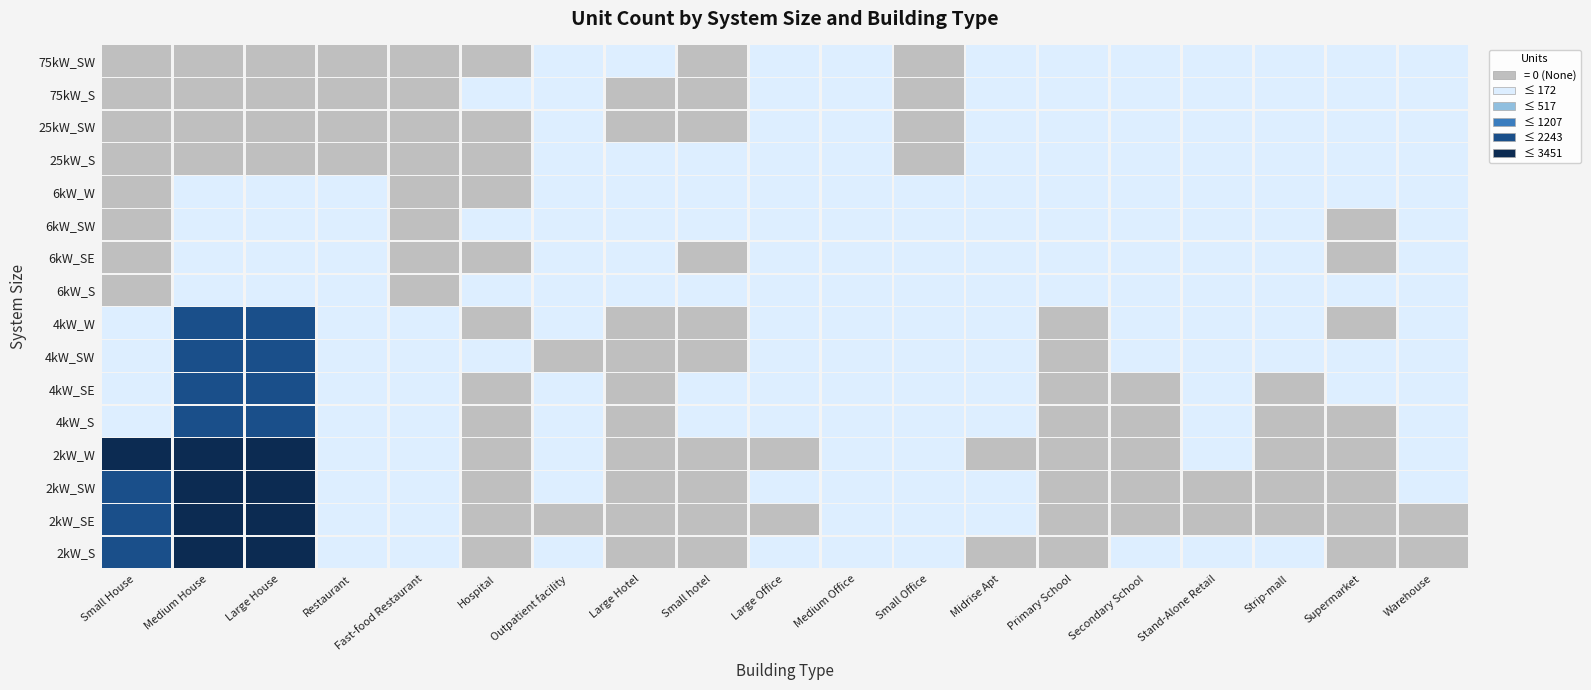

Reading left to right, what are all the values shown in this chart?

2kW_S: 2133	3184	3406	9	6	0	1	0	0	1	7	65	0	0	1	1	1	0	0
2kW_SE: 2204	3160	3451	6	5	0	0	0	0	0	16	75	1	0	0	0	0	0	0
2kW_SW: 2236	3279	3429	7	6	0	2	0	0	1	7	91	2	0	0	0	0	0	2
2kW_W: 2275	3227	3367	4	7	0	1	0	0	0	9	62	0	0	0	2	0	0	3
4kW_S: 65	1336	1920	11	2	0	1	0	1	6	23	77	1	0	0	7	0	0	5
4kW_SE: 56	1328	1907	8	5	0	2	0	1	4	20	96	1	0	0	5	0	1	4
4kW_SW: 67	1344	1962	4	2	2	0	0	0	6	18	84	1	0	2	6	1	1	5
4kW_W: 52	1356	1903	5	4	0	3	0	0	5	31	75	1	0	1	5	1	0	4
6kW_S: 0	26	141	2	0	1	8	3	1	21	28	38	5	4	4	30	3	6	14
6kW_SE: 0	26	121	1	0	0	3	3	0	22	37	23	4	3	3	14	6	0	26
6kW_SW: 0	34	158	5	0	3	4	2	1	21	32	33	5	4	2	21	2	0	28
6kW_W: 0	22	131	6	0	0	7	3	2	13	42	35	3	2	5	16	6	2	17
25kW_S: 0	0	0	0	0	0	1	1	1	7	6	0	1	2	5	6	3	1	9
25kW_SW: 0	0	0	0	0	0	1	0	0	5	2	0	1	2	3	2	3	1	8
75kW_S: 0	0	0	0	0	1	1	0	0	6	2	0	3	3	8	20	4	9	22
75kW_SW: 0	0	0	0	0	0	2	1	0	11	3	0	1	5	3	19	7	6	17